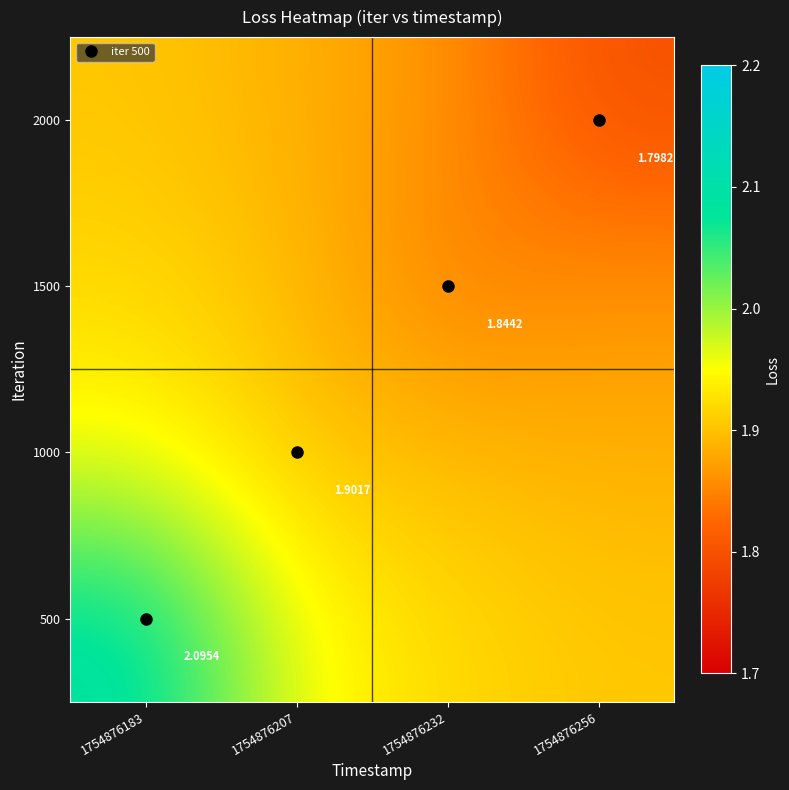

How many series are shown in this chart?

4